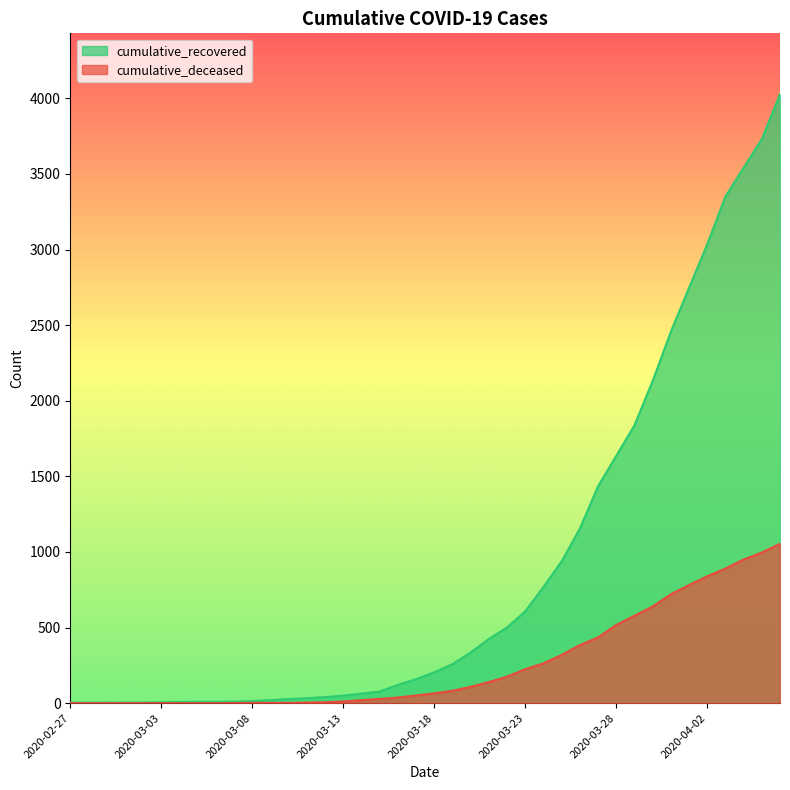

How many data points does each series have?

40